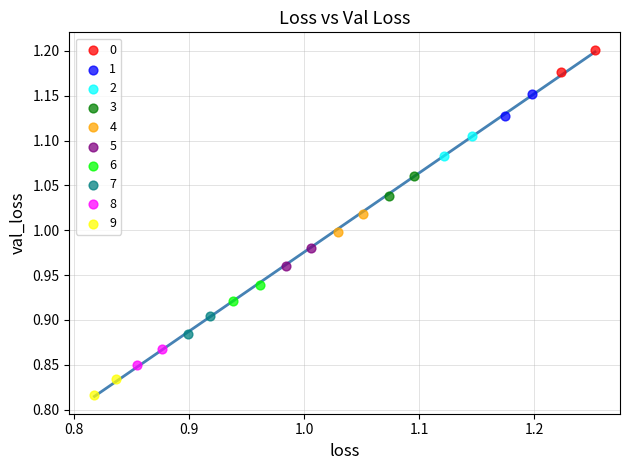

Which series has the widest spread of Y values?

1